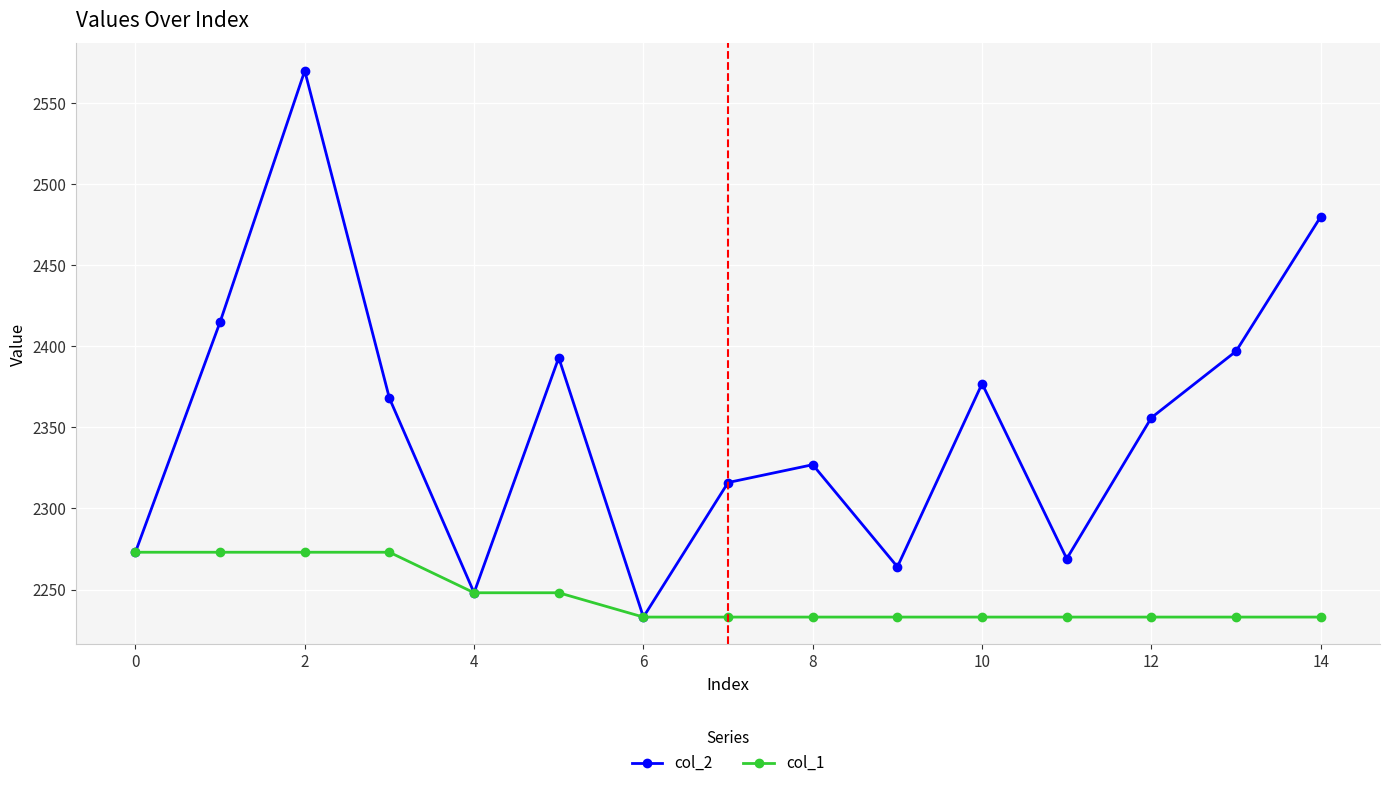

Rank the series by their average value, from lowest to highest.

col_1, col_2